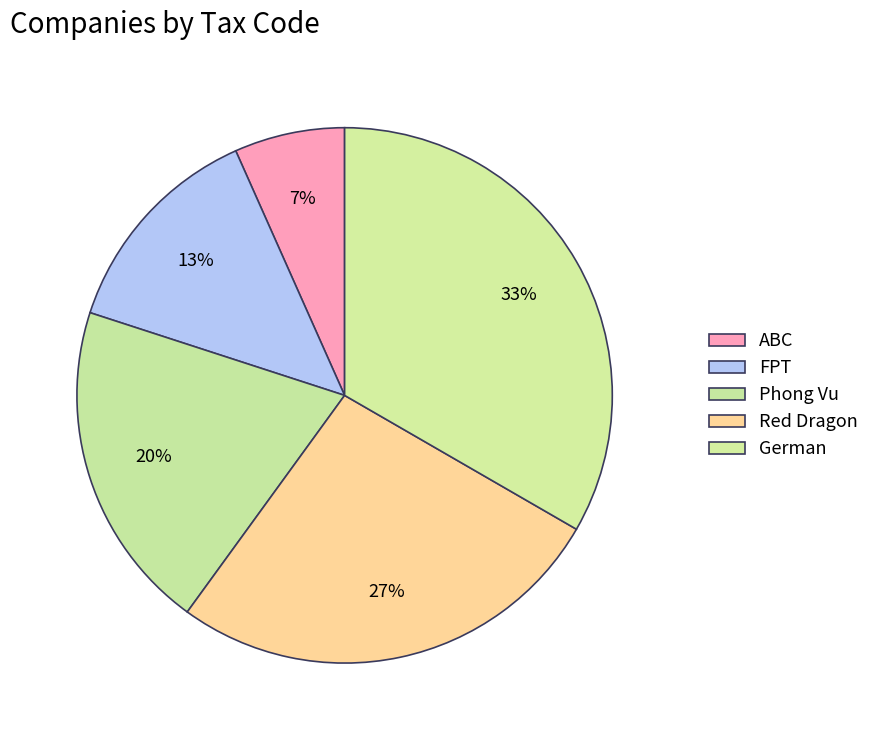

Which has a higher value, Phong Vu or German?

German